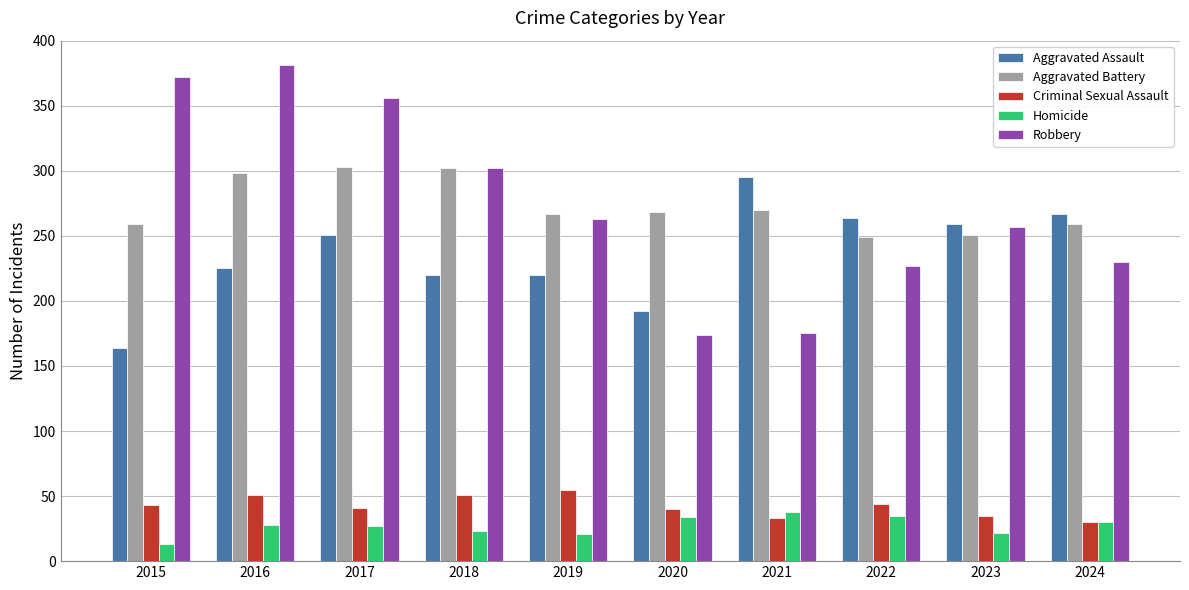

Rank the series at 2016 from highest to lowest value.

Robbery, Aggravated Battery, Aggravated Assault, Criminal Sexual Assault, Homicide